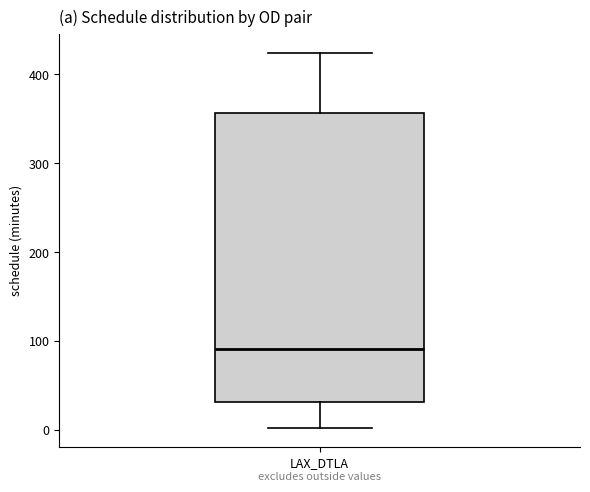

Transcribe this box plot: give where the median line is, the range the box spans, and where the two whiskers end, as read against the y-axis. The values are not printed on the chart, so give them approximately, as read against the axis.

median 90, box 30 to 360, whiskers 0 to 420